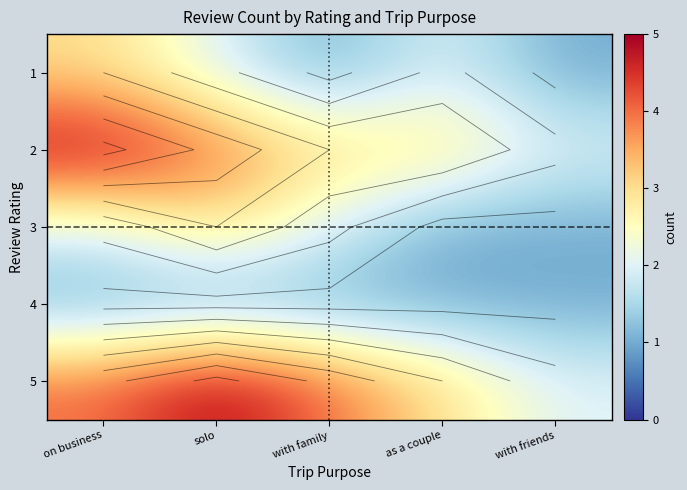

What is the sum of the traveled as a couple values at 4 and 2?

4